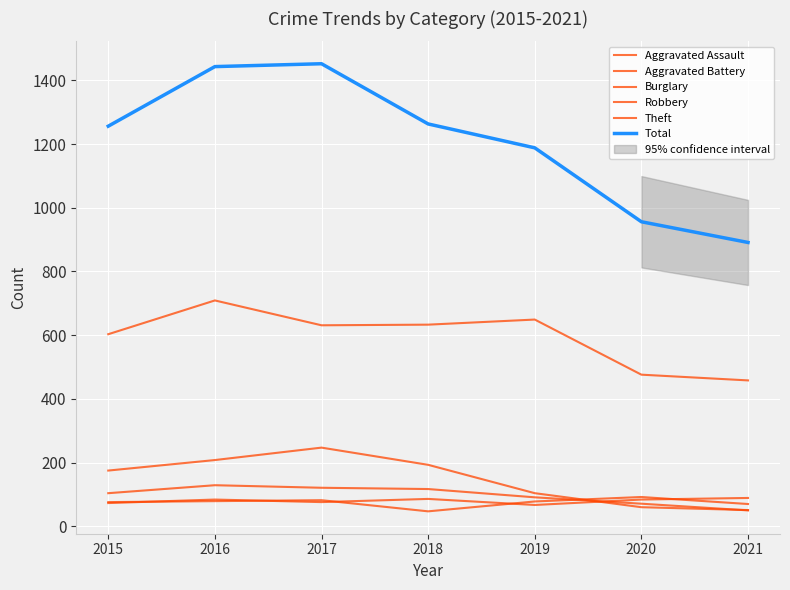

Reading left to right, transcribe all the data shown in this chart.

Aggravated Assault: 2015=73	2016=84	2017=76	2018=86	2019=67	2020=84	2021=89
Aggravated Battery: 2015=76	2016=79	2017=82	2018=47	2019=78	2020=92	2021=70
Burglary: 2015=175	2016=208	2017=247	2018=193	2019=104	2020=60	2021=51
Robbery: 2015=104	2016=129	2017=121	2018=117	2019=91	2020=71	2021=50
Theft: 2015=603	2016=709	2017=631	2018=633	2019=649	2020=476	2021=458
Total: 2015=1256	2016=1443	2017=1452	2018=1263	2019=1188	2020=956	2021=891